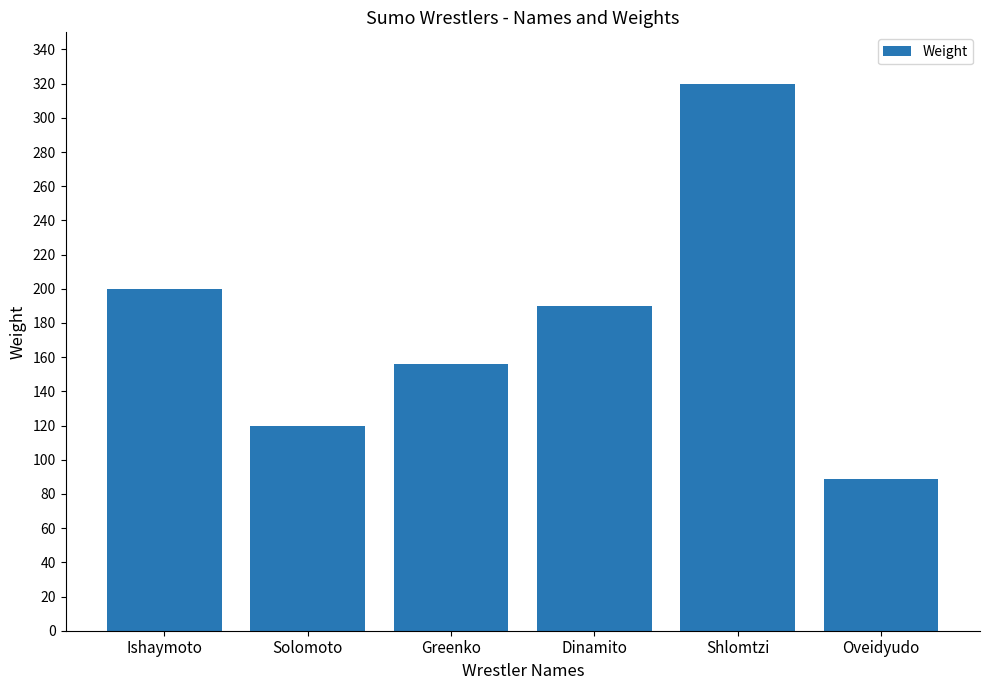

Reading left to right, extract all data points from this chart.

Ishaymoto=200	Solomoto=120	Greenko=156	Dinamito=190	Shlomtzi=320	Oveidyudo=89